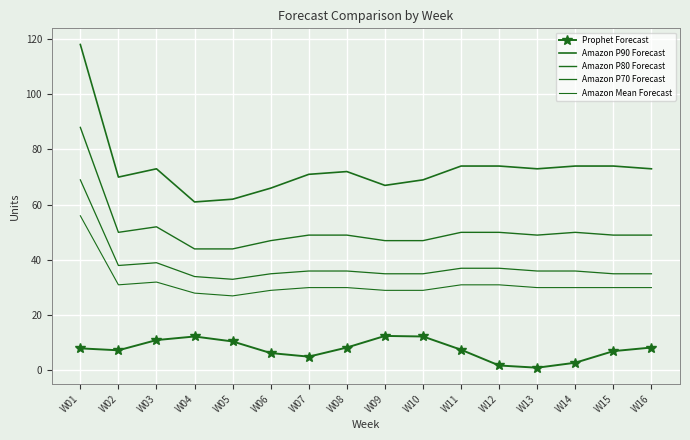

At W15, list the series in order from smallest to largest.

Prophet Forecast, Amazon Mean Forecast, Amazon P70 Forecast, Amazon P80 Forecast, Amazon P90 Forecast